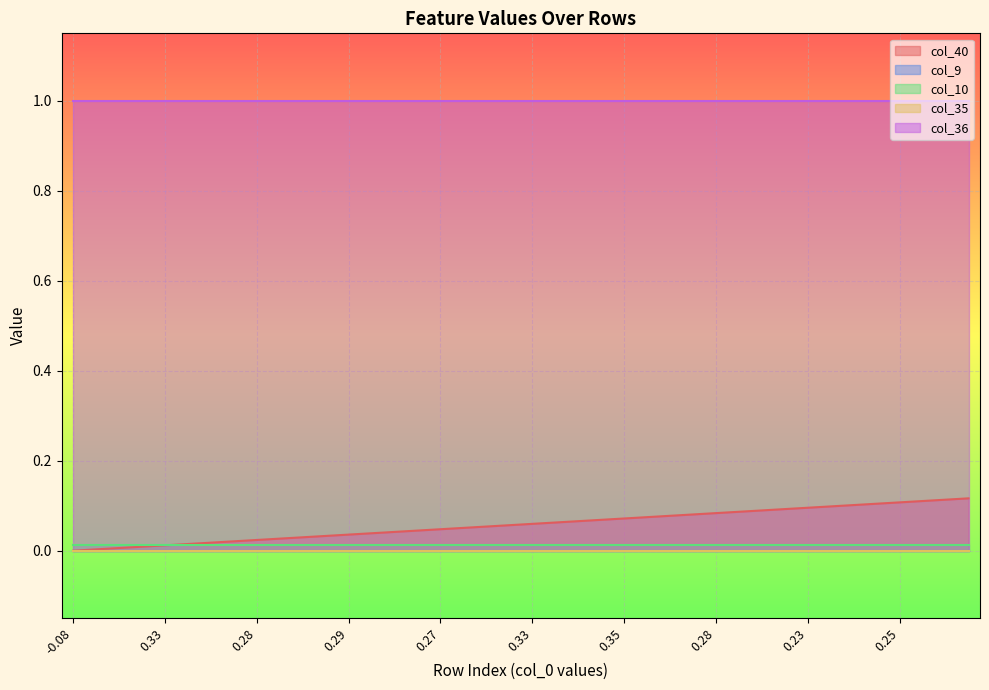

What is the difference between the highest and lowest values at 15?

1.0